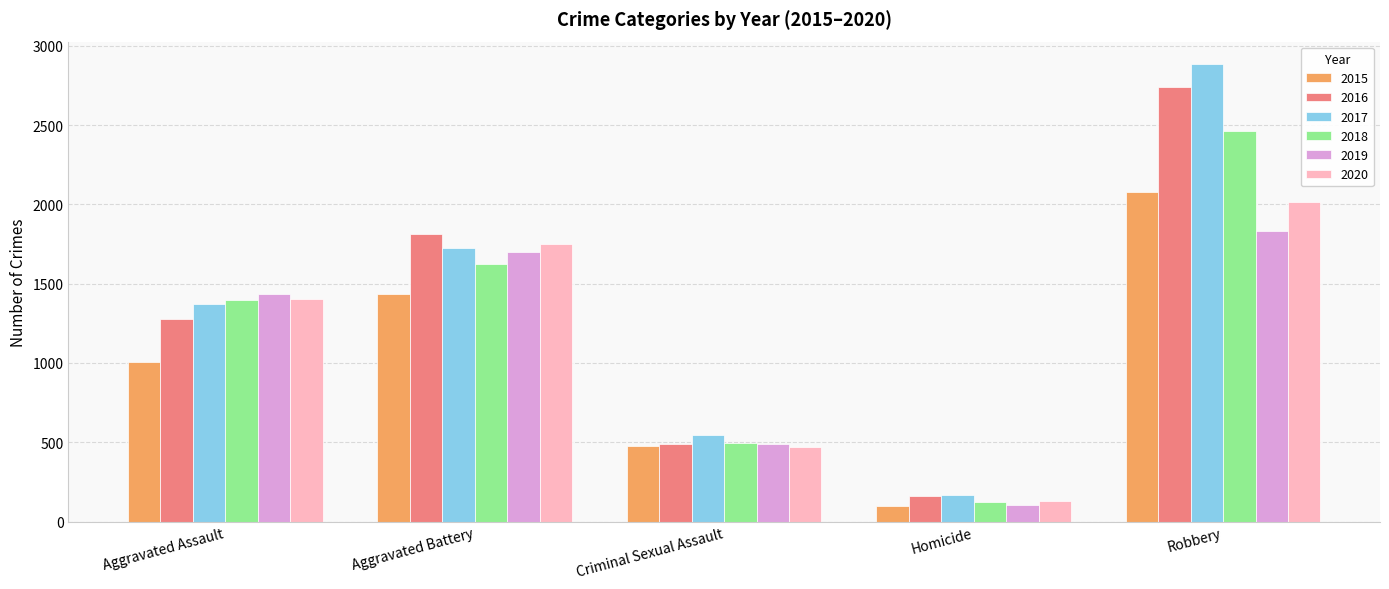

How many distinct data groups are displayed?

6